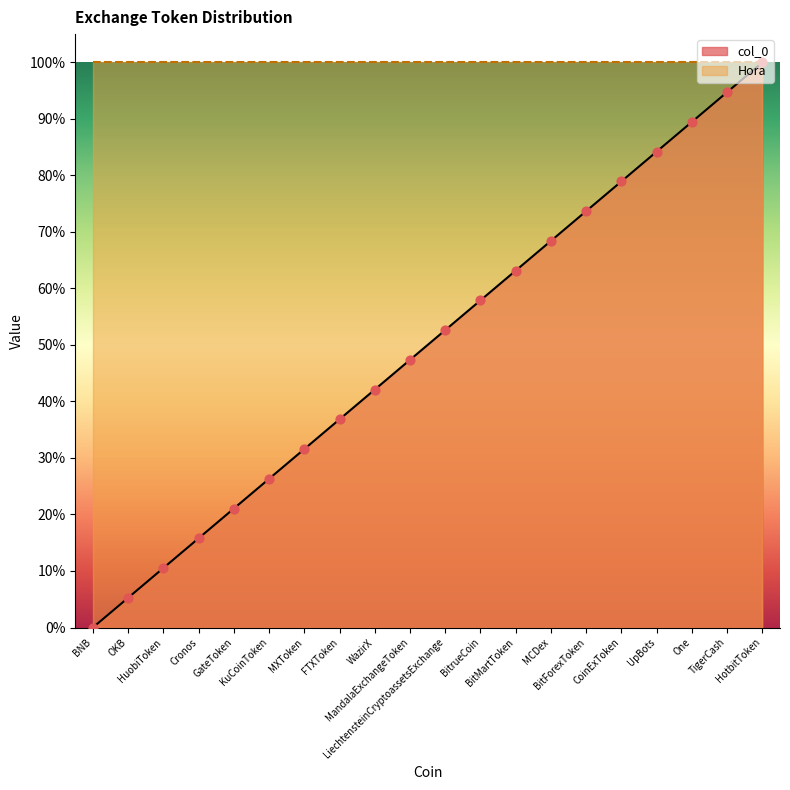

What is the ratio of the value at BitForexToken to the value at GateToken?

3.5